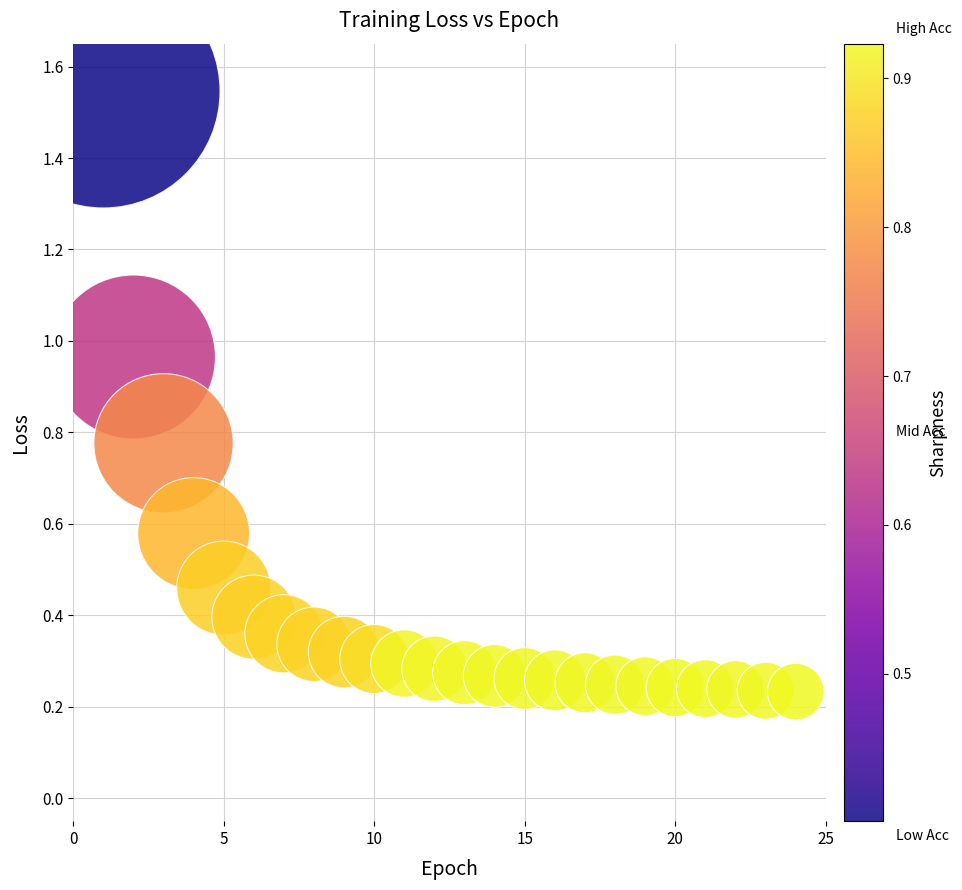

What is the range of Y values (max minus min)?

1.3